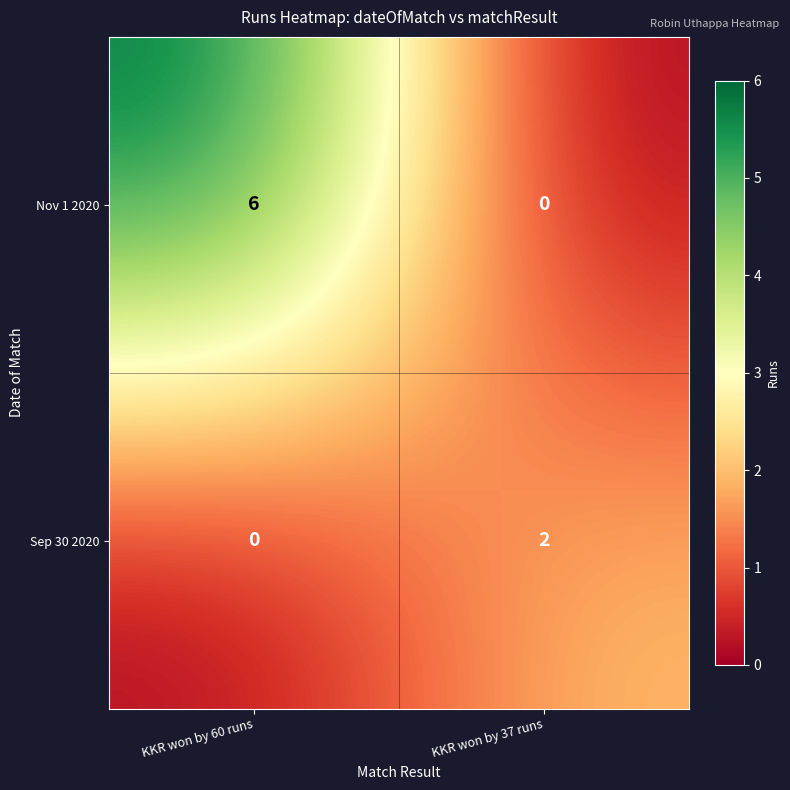

Between KKR won by 60 runs and KKR won by 37 runs, which series saw the biggest shift?

Nov 1 2020